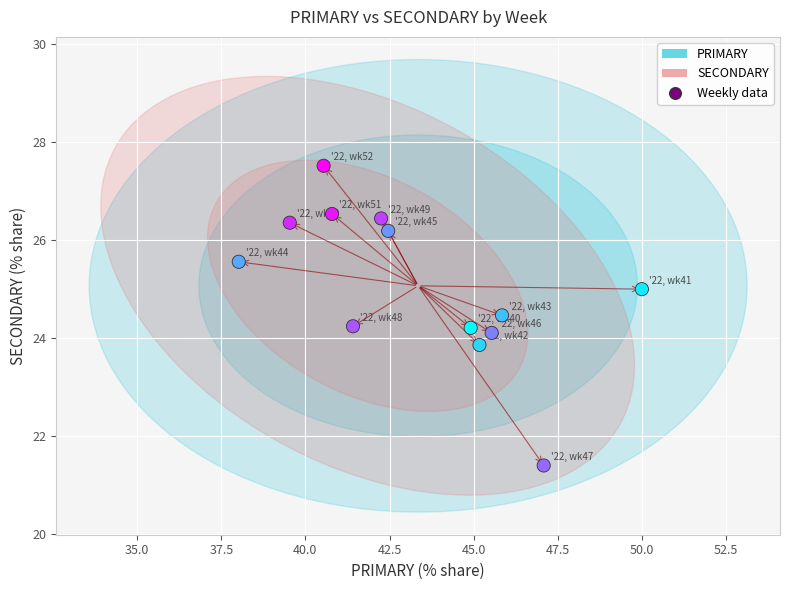

What is the range of X values (max minus min)?

12.0